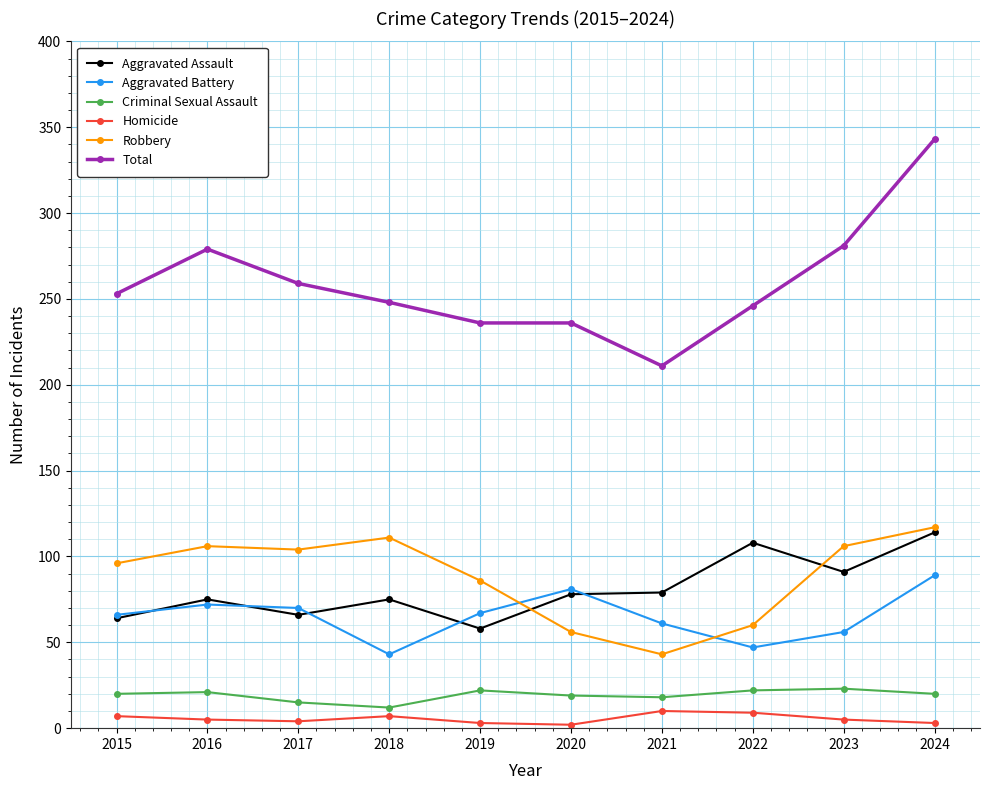

What is the maximum value for Robbery?

117